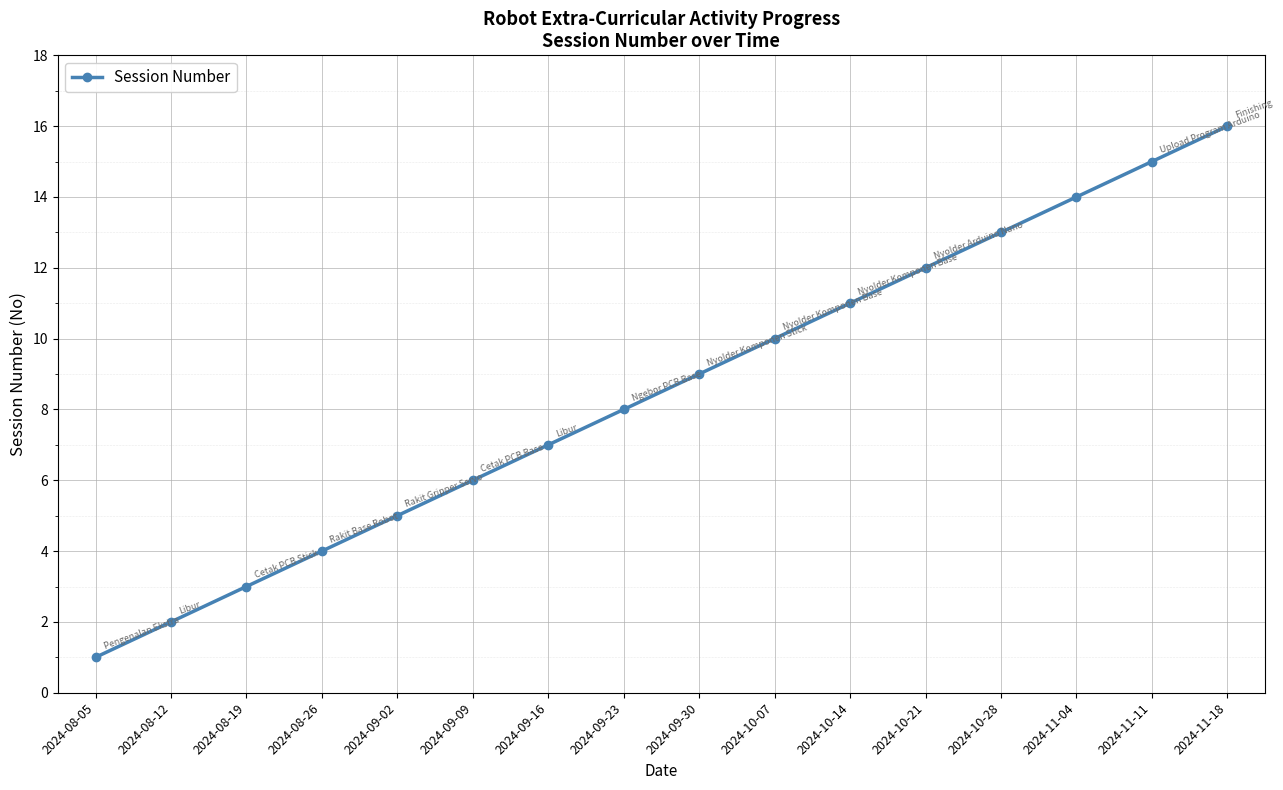

What is the difference between the values at 2024-11-04 and 2024-09-30?

5